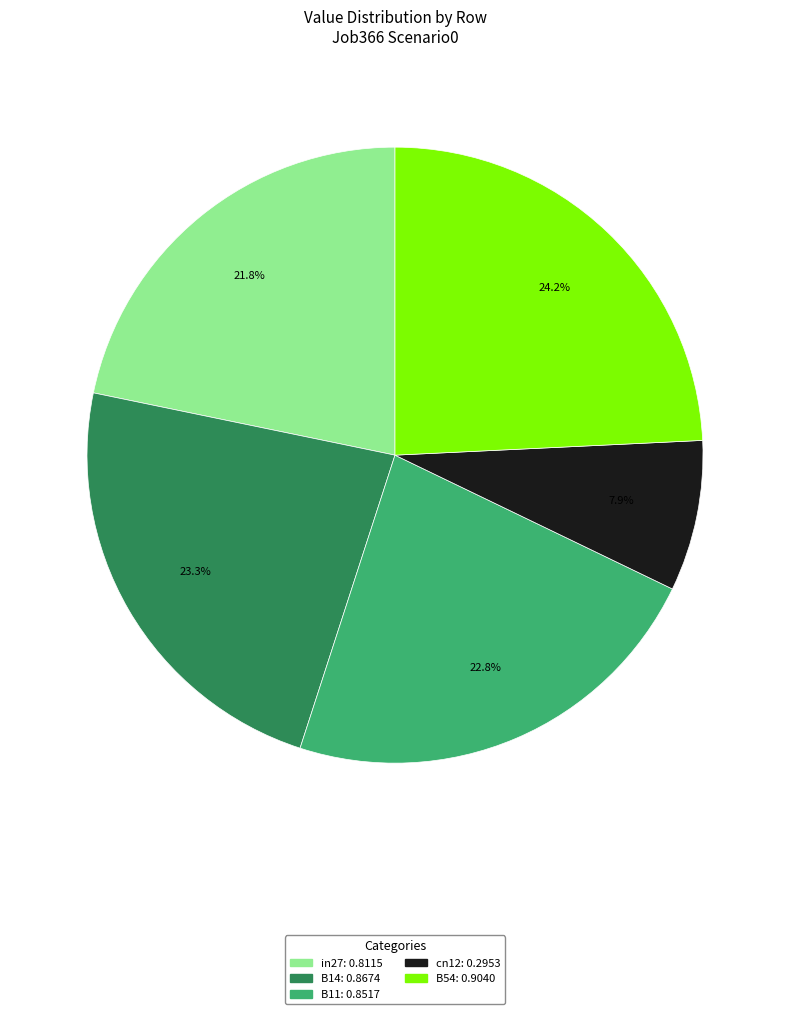

To the nearest percent, what is the average slice percentage?

20%